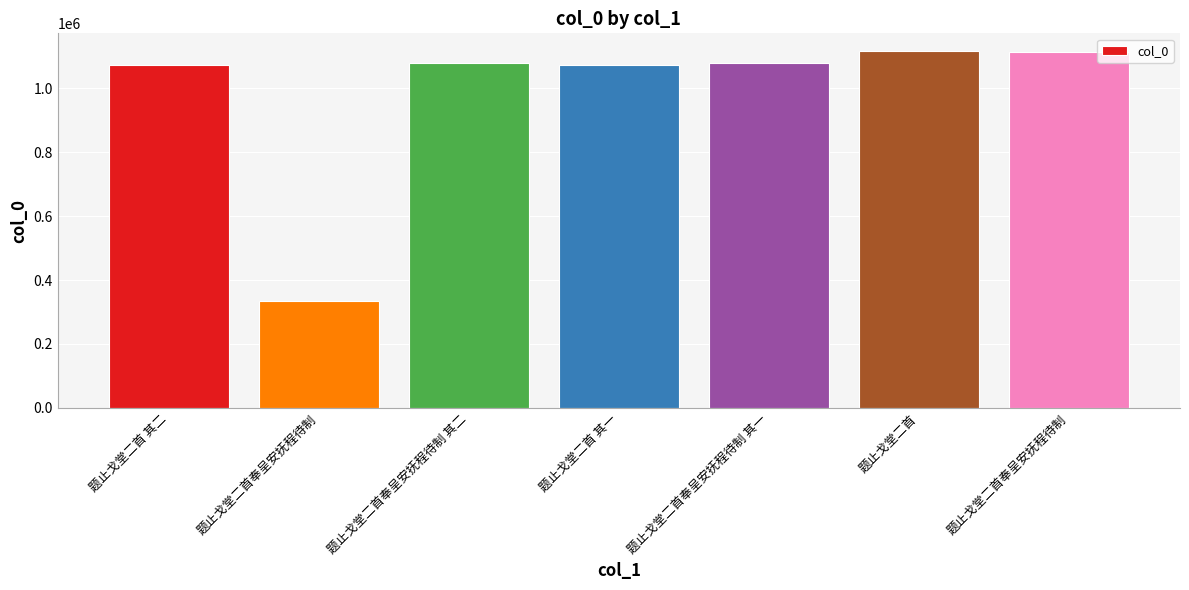

True or false: the data shows 1917080 at 题止戈堂二首奉呈安抚程待制.

False